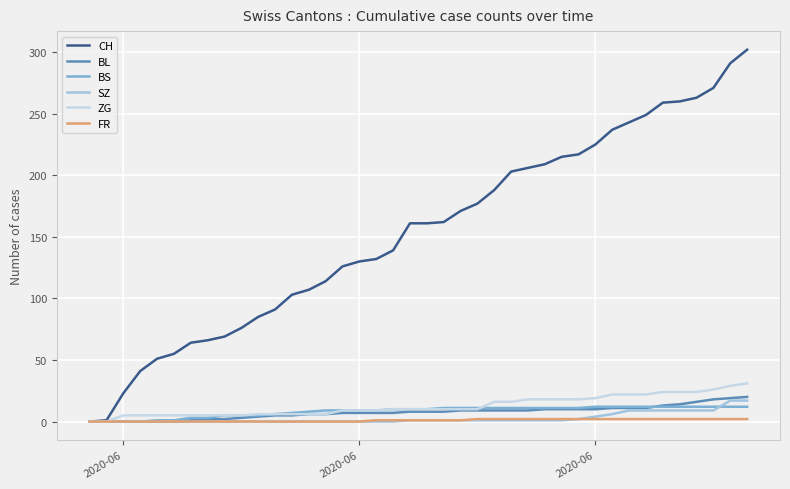

Which series has the largest total across all categories?

CH